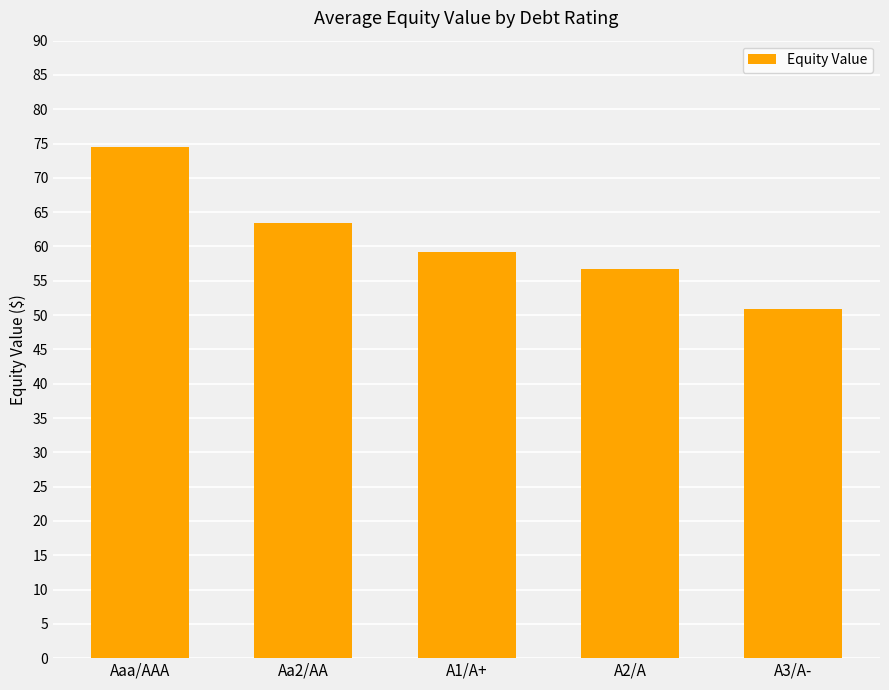

Where is the data nearest to the value 62?

Aa2/AA